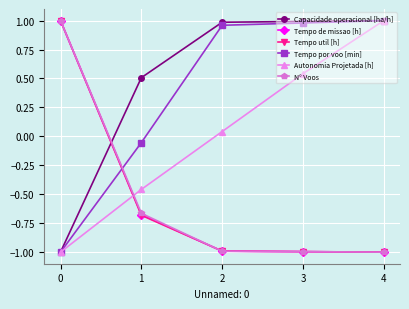

Which series ends up on top after the final intersection of Tempo util [h] and Autonomia Projetada [h]?

Autonomia Projetada [h]